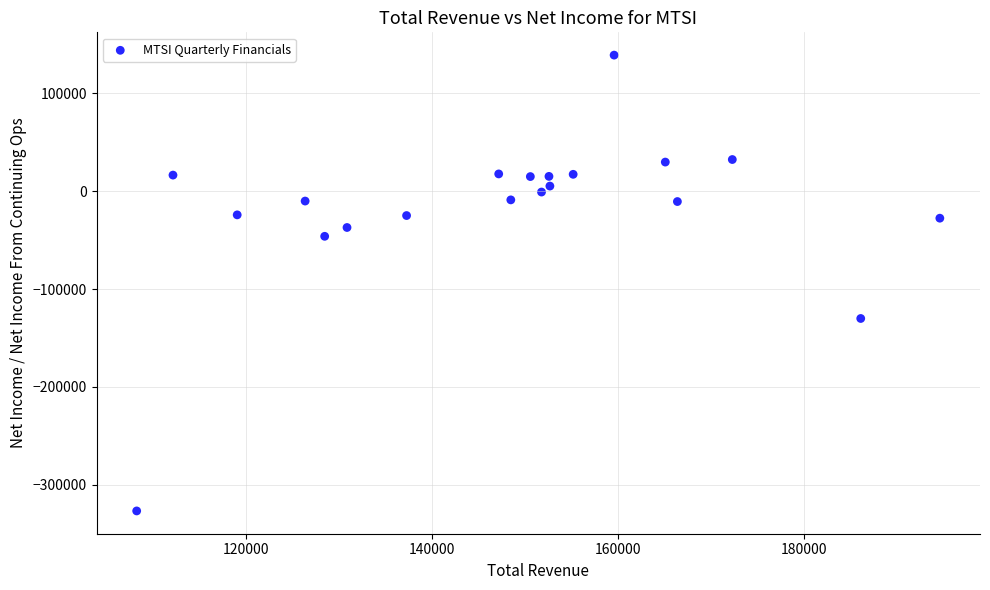

What Y value in the scatter plot is closest to -93900?

-130100